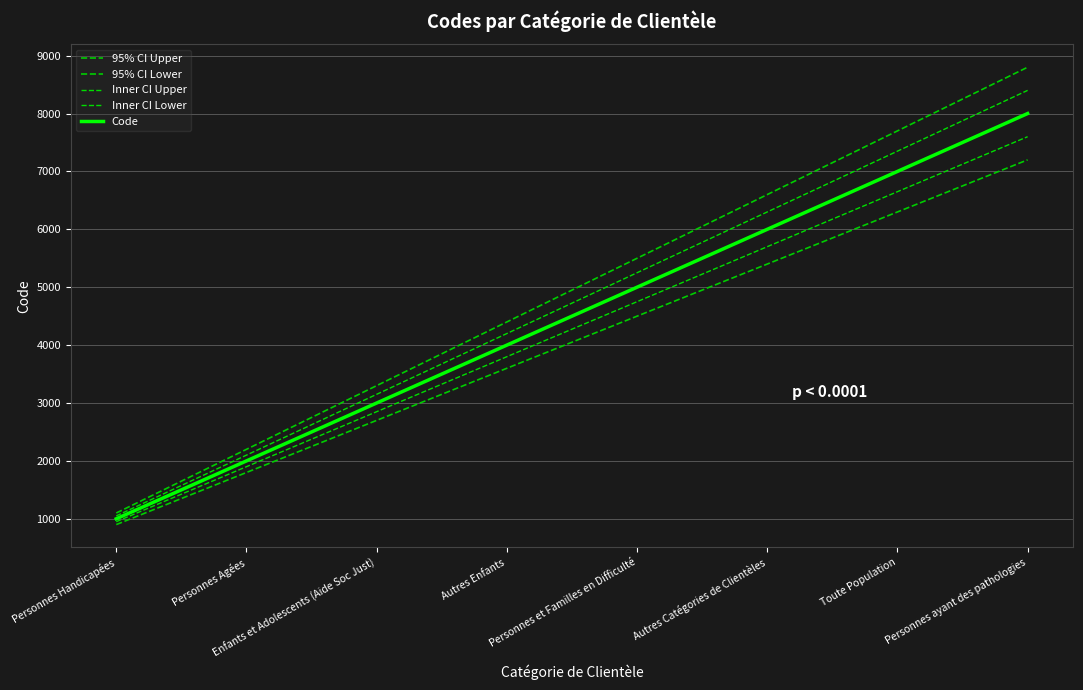

True or false: Inner CI Upper has more than 1 points higher than both neighbors.

False